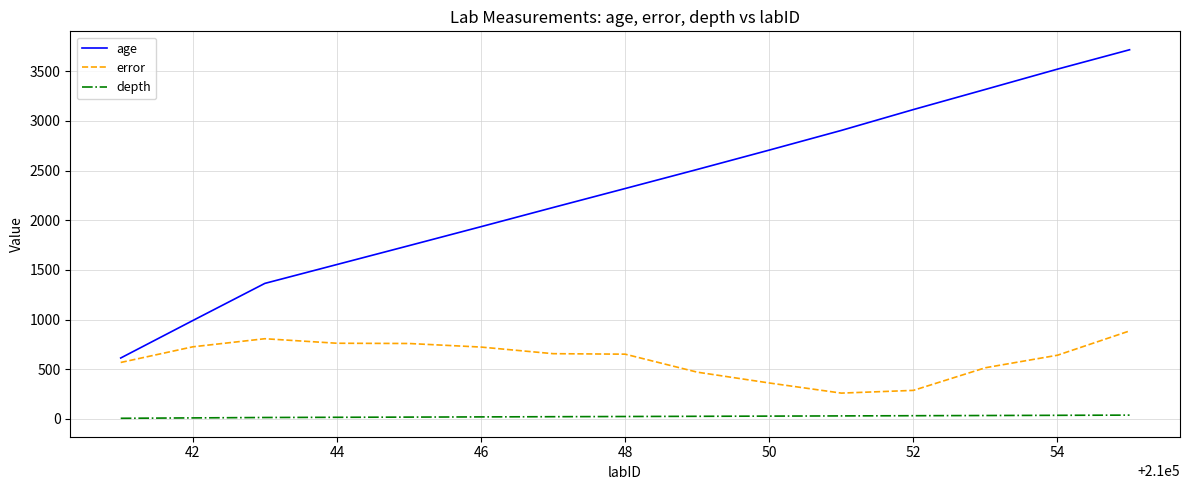

True or false: error and depth cross at least once.

False